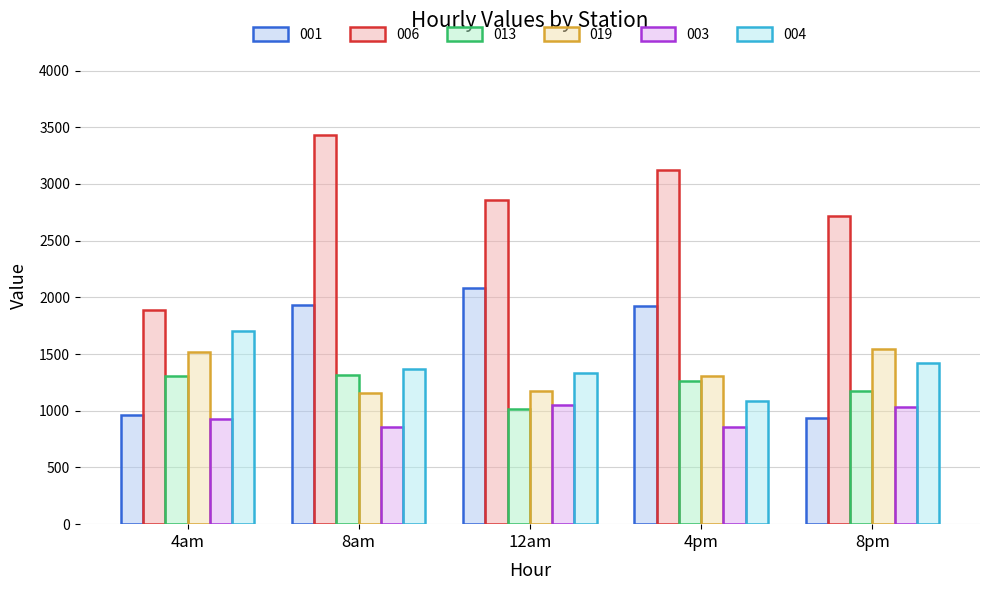

What is the lowest value of the 003 series?

855.7